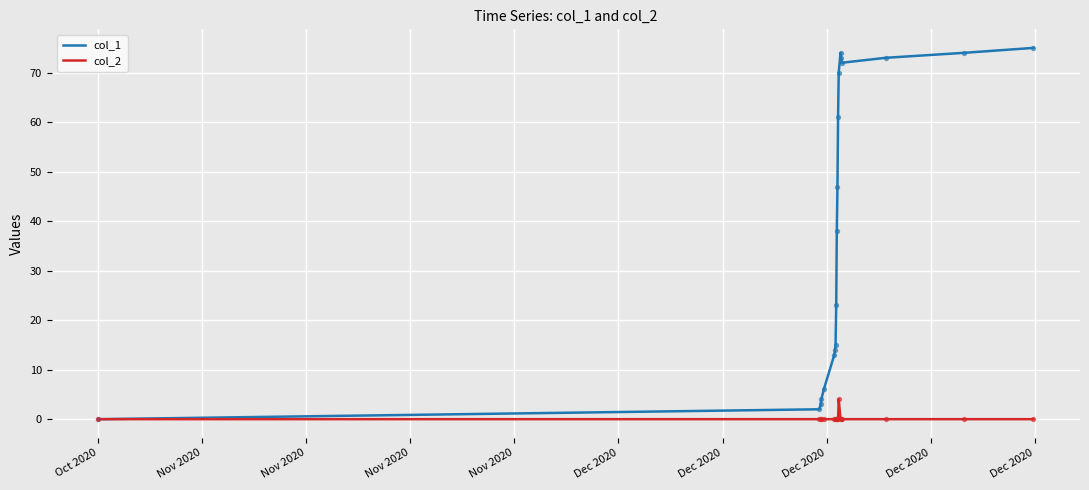

Which series has the largest total across all categories?

col_1